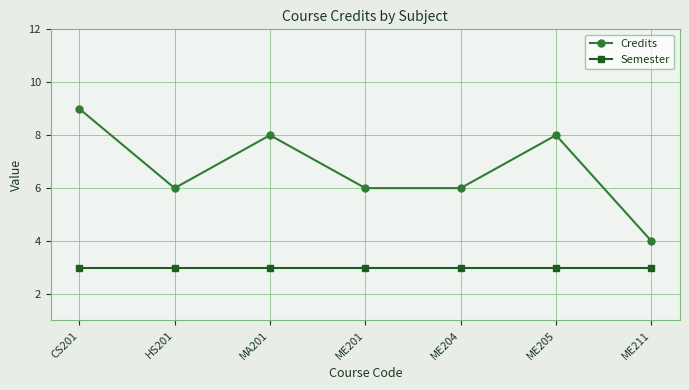

List the series in order of their overall mean, lowest first.

Semester, Credits